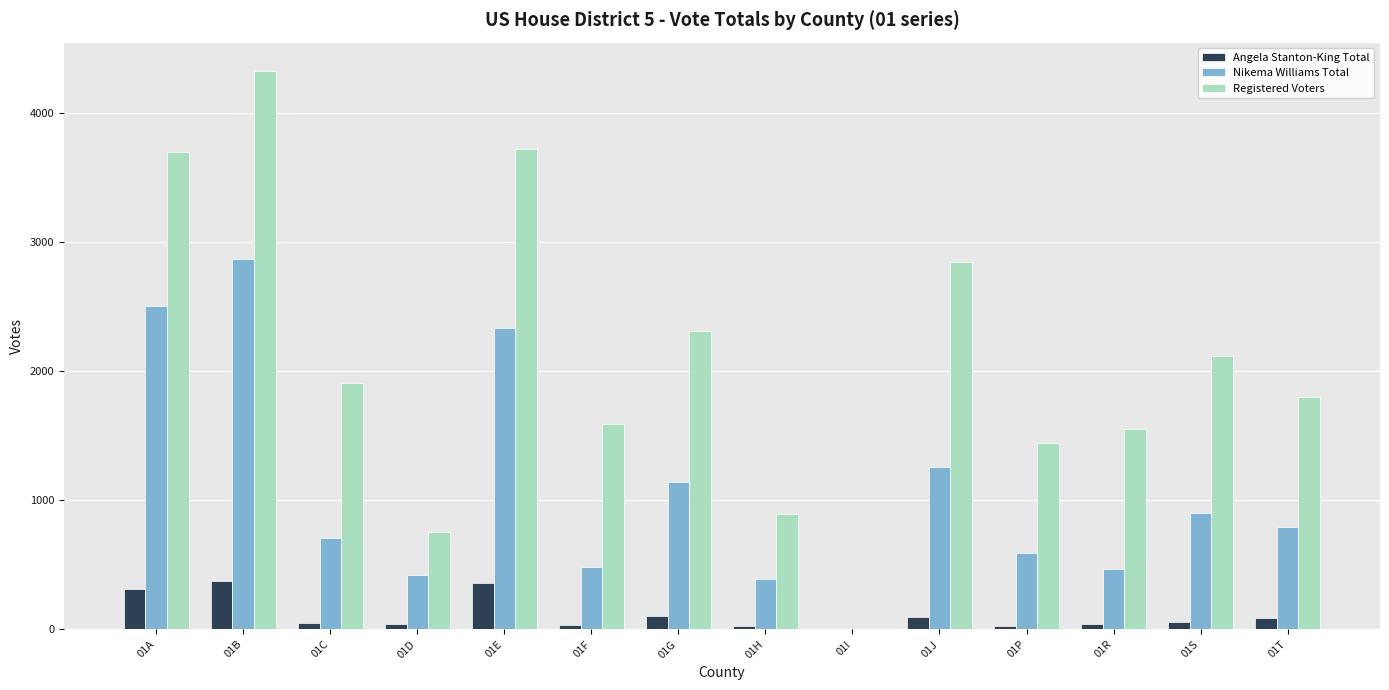

What is the average value of the Angela Stanton-King Total series?

114